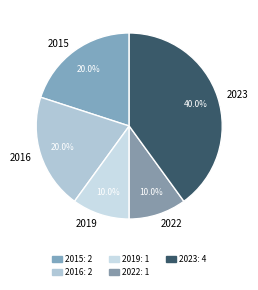

Which category has the biggest portion of the pie?

2023